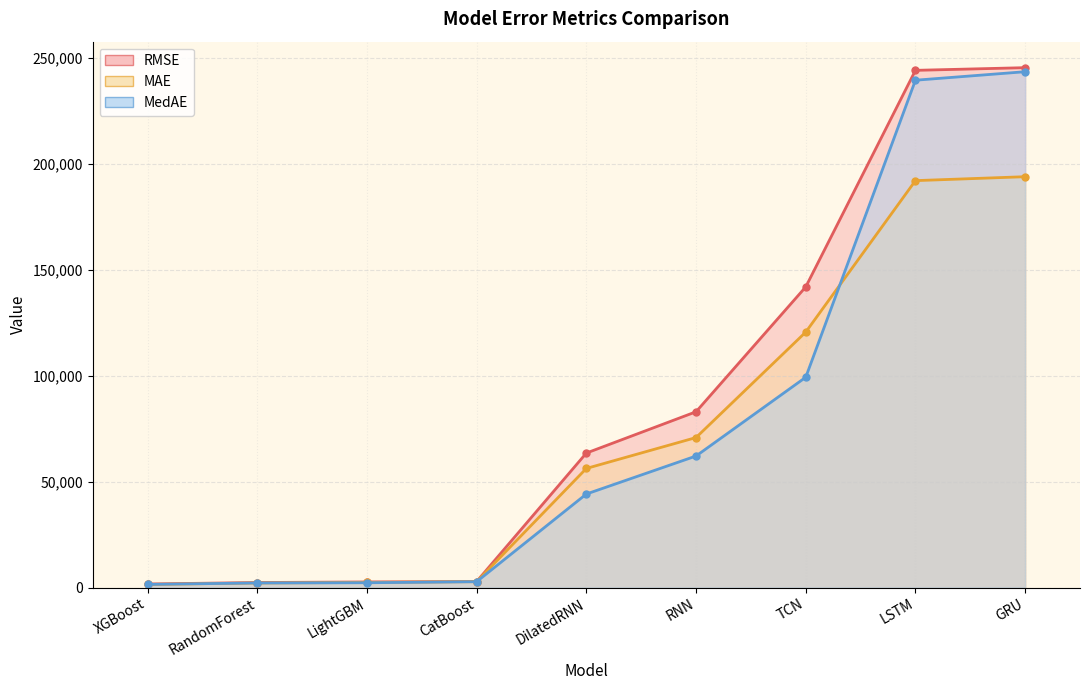

What is the difference between the maximum and minimum values in the RMSE series?

243824.6